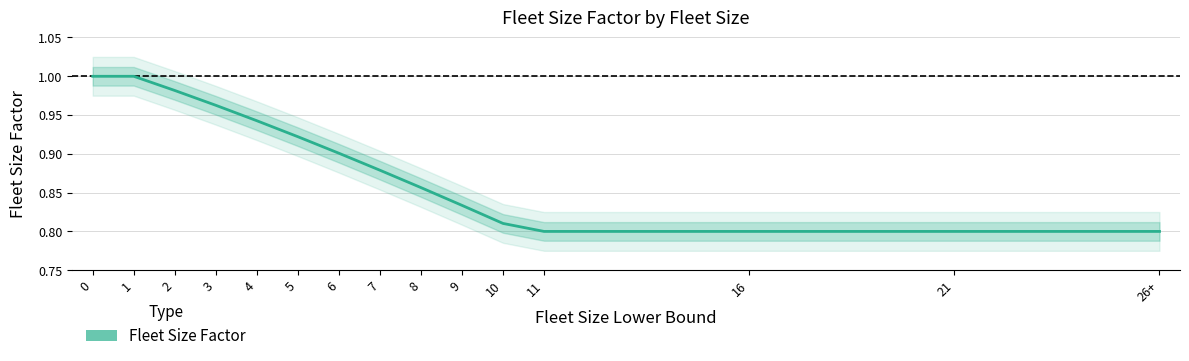

How many categories are shown in the chart?

15